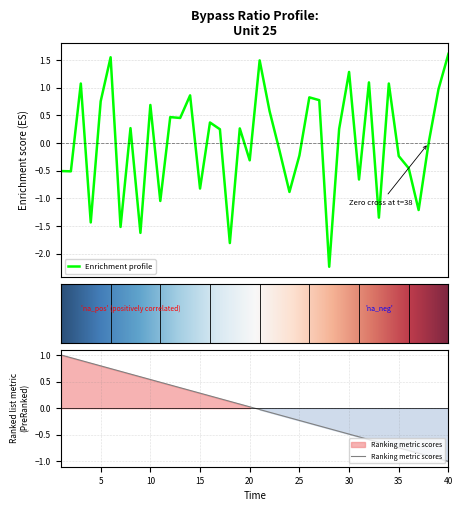

Is it true that the value at 38 is -0.0?

True